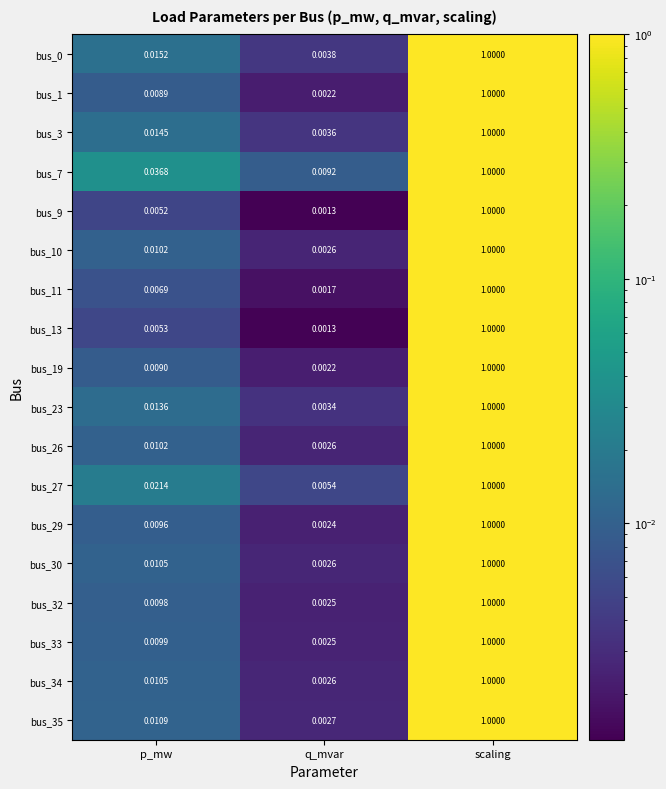

At which label is bus_1 closest to 0?

q_mvar